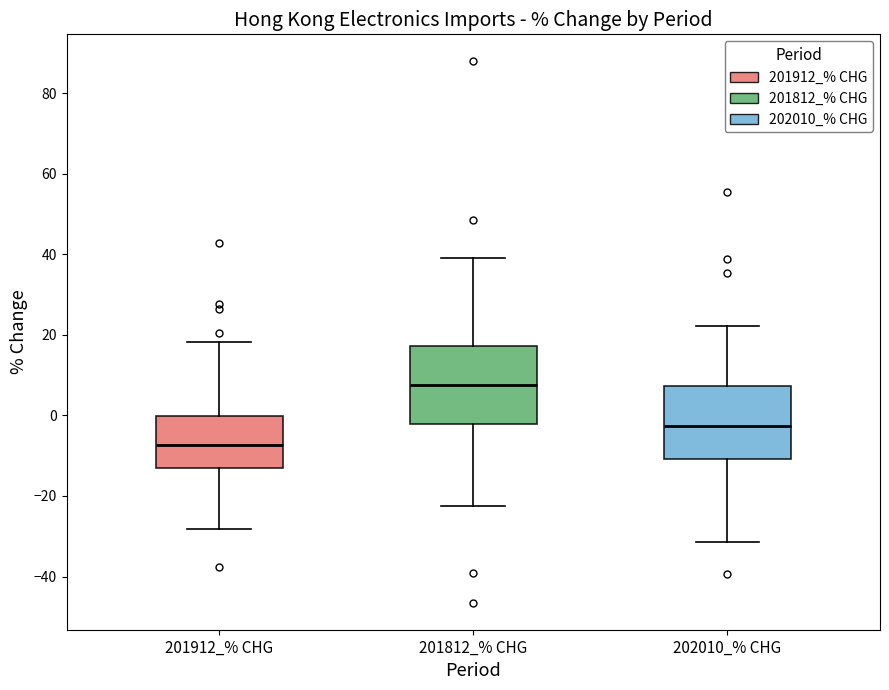

Reading left to right, read every box against the y-axis: the position of its median line, the range the box covers, and the ends of its whiskers. The values are not printed on the chart, so give them approximately, as read against the axis.

201912_% CHG: median -8, box -14 to 0, whiskers -28 to 18
201812_% CHG: median 8, box -2 to 18, whiskers -22 to 38
202010_% CHG: median -2, box -10 to 8, whiskers -32 to 22